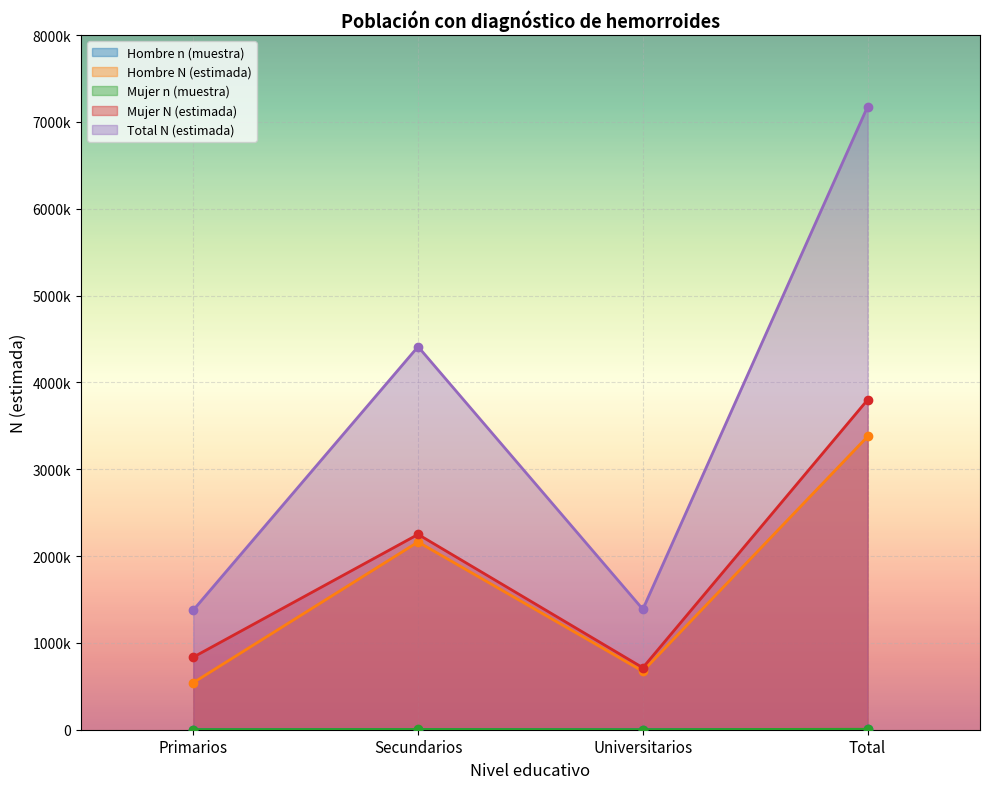

Which category has the lowest value across all series?

Universitarios